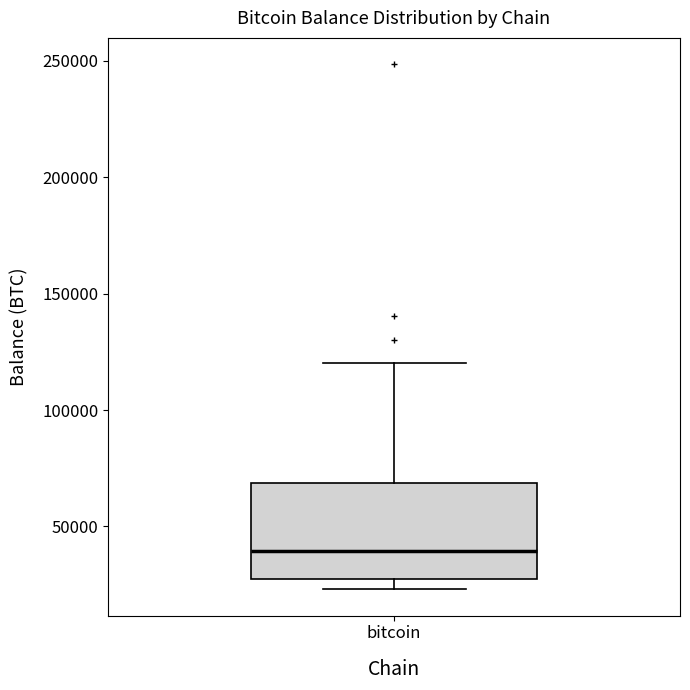

Where is the lower edge of the box for bitcoin on the y-axis? The values are not printed on the chart, so give them approximately, as read against the axis.

30000